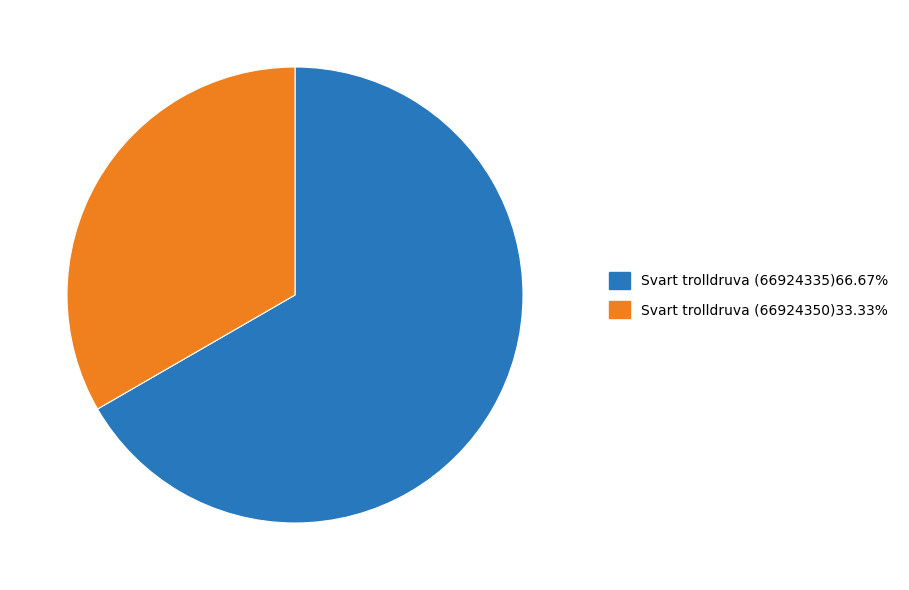

Is there any slice that represents more than half of the pie?

Yes